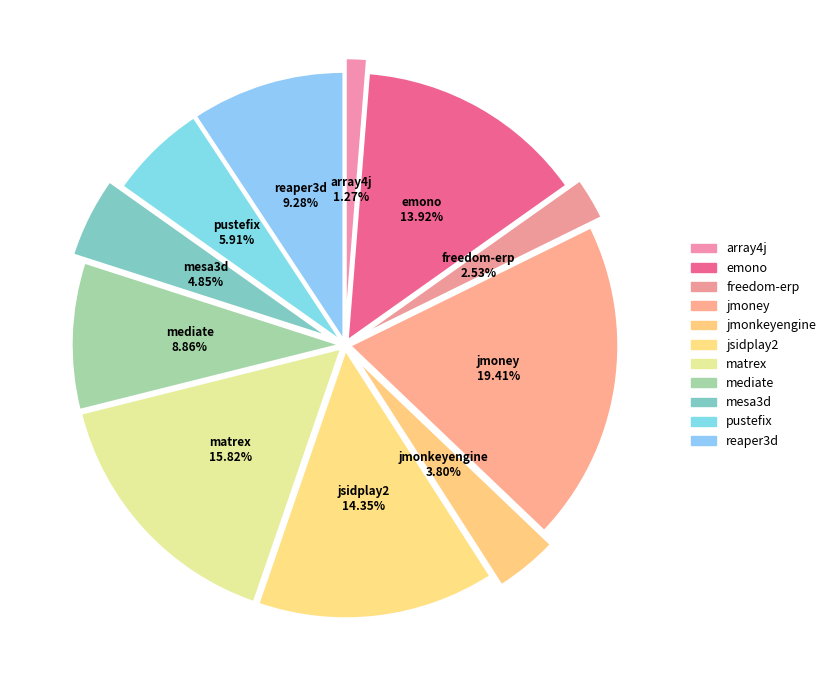

Is it true that jsidplay2.csv is 14% of the pie?

True